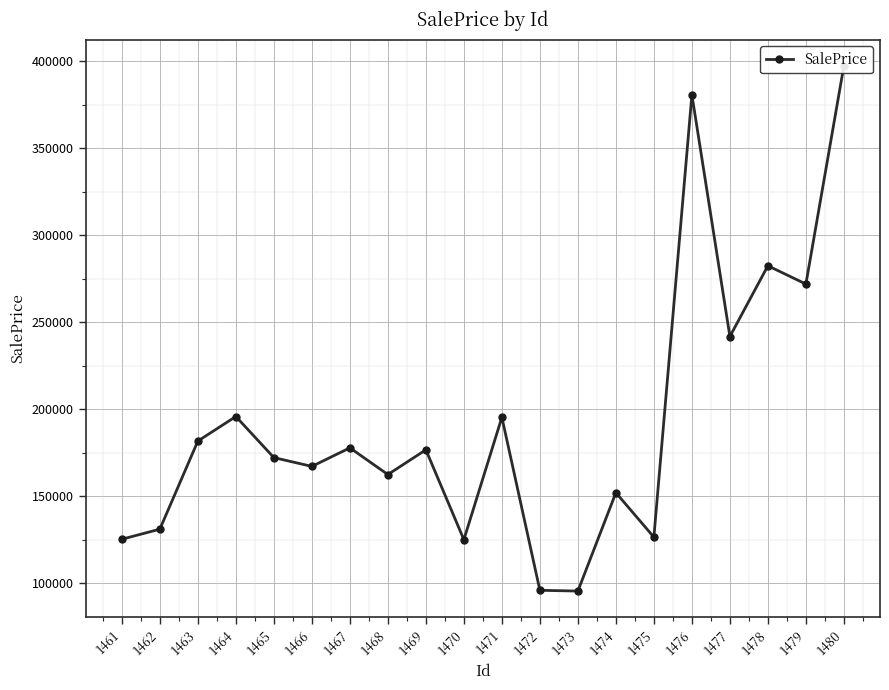

Does the chart display data point markers on the line(s)?

Yes